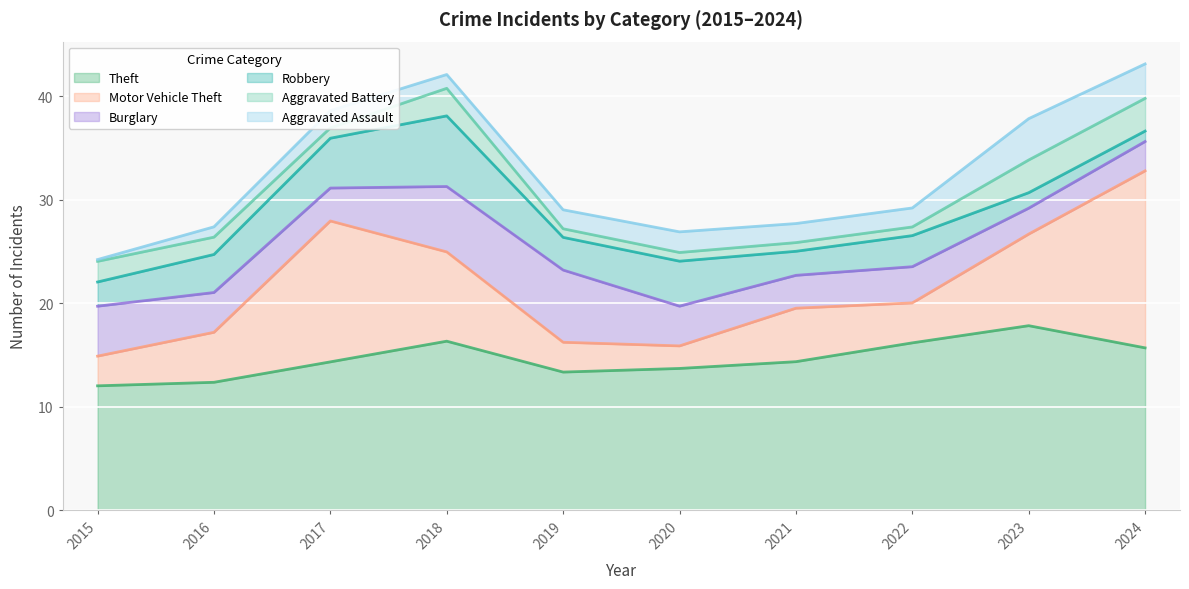

Count the number of categories in the chart.

10